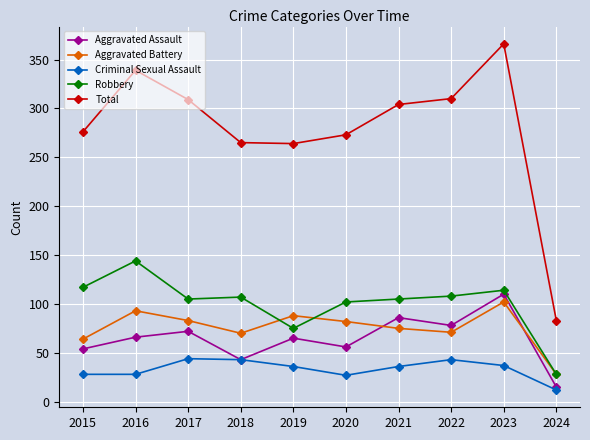

What is the total value across all series at 2021?

606